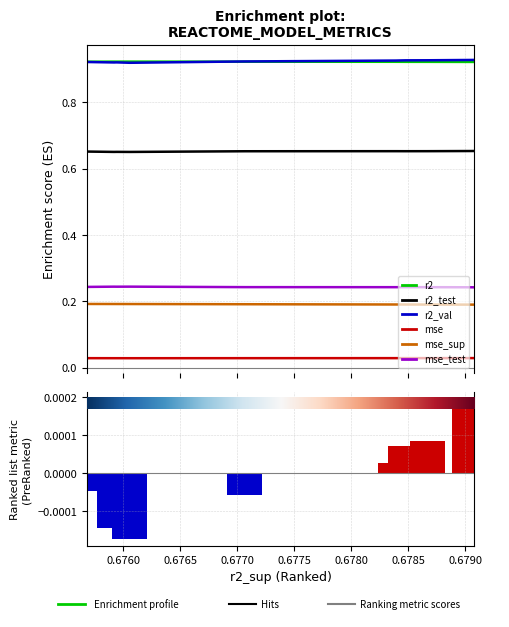

Reading left to right, extract all data points from this chart.

r2: 0.9	0.9	0.9	0.9	0.9	0.9	0.9	0.9	0.9	0.9
r2_test: 0.7	0.7	0.7	0.7	0.7	0.7	0.7	0.7	0.7	0.7
r2_val: 0.9	0.9	0.9	0.9	0.9	0.9	0.9	0.9	0.9	0.9
mse: 0.0	0.0	0.0	0.0	0.0	0.0	0.0	0.0	0.0	0.0
mse_sup: 0.2	0.2	0.2	0.2	0.2	0.2	0.2	0.2	0.2	0.2
mse_test: 0.2	0.2	0.2	0.2	0.2	0.2	0.2	0.2	0.2	0.2